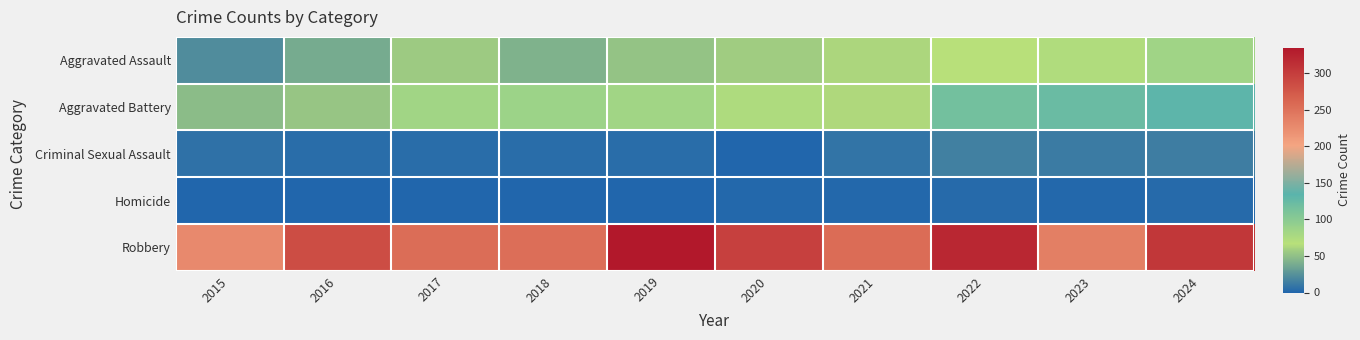

What is the difference between the highest and lowest values at 2021?

254